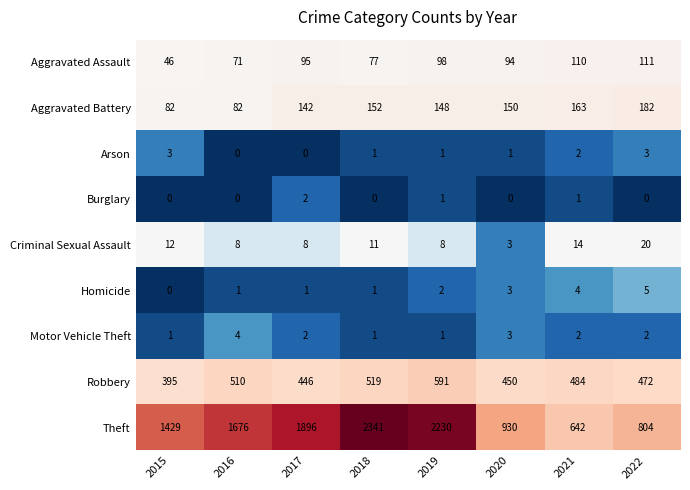

Which series has the largest total across all categories?

Theft